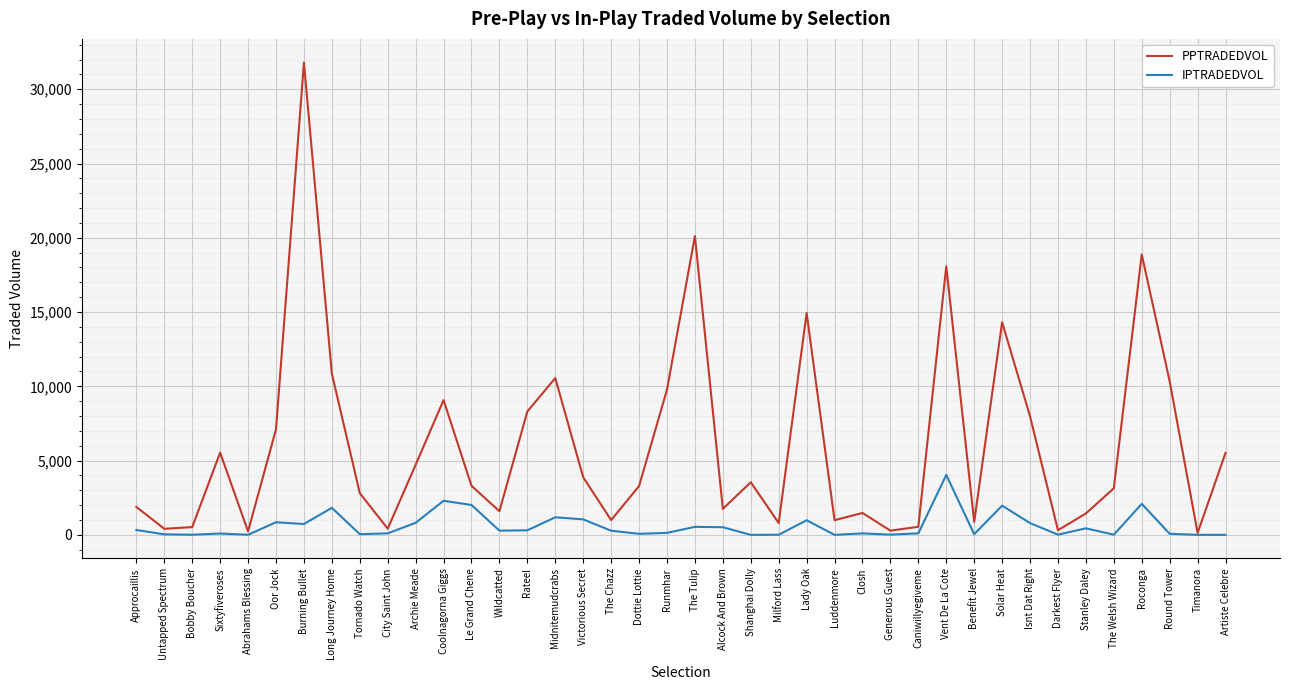

List the series in order of their peak value, highest first.

PPTRADEDVOL, IPTRADEDVOL